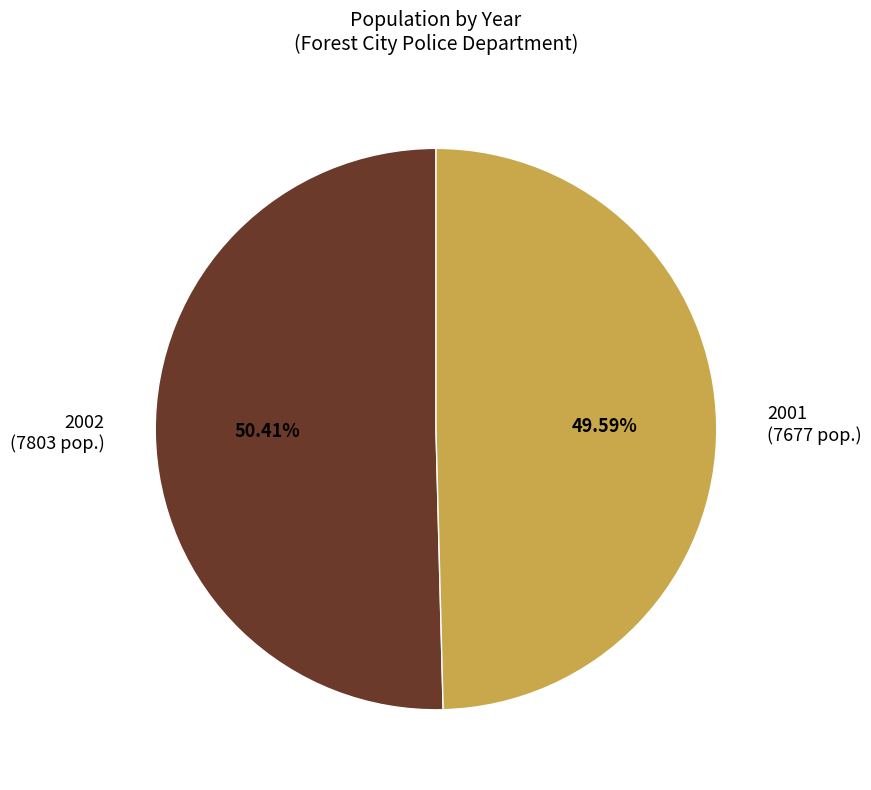

To the nearest percent, what is the average slice percentage?

50%